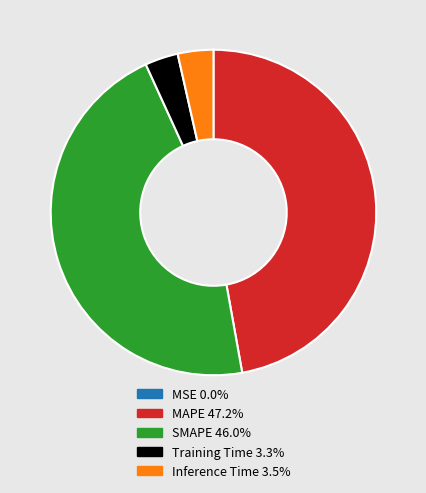

Which category has the biggest portion of the pie?

MAPE